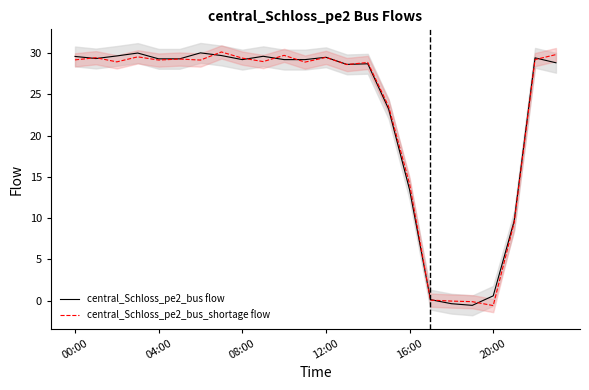

Does the chart have visible grid lines?

No